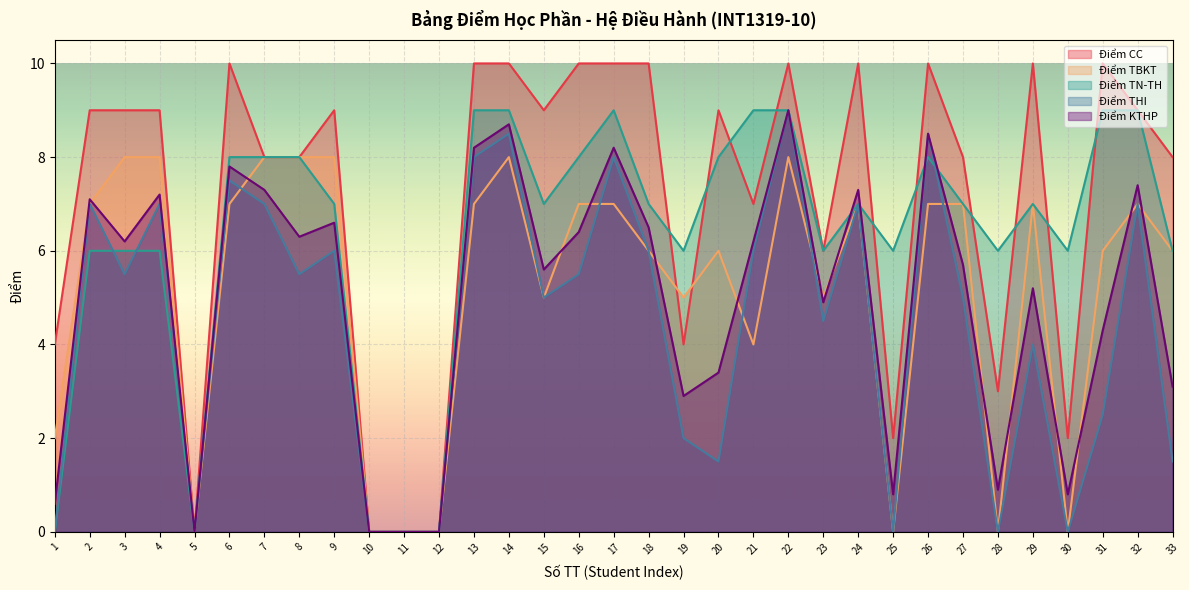

Is it true that Điểm TN-TH equals 0.0 at 5?

True